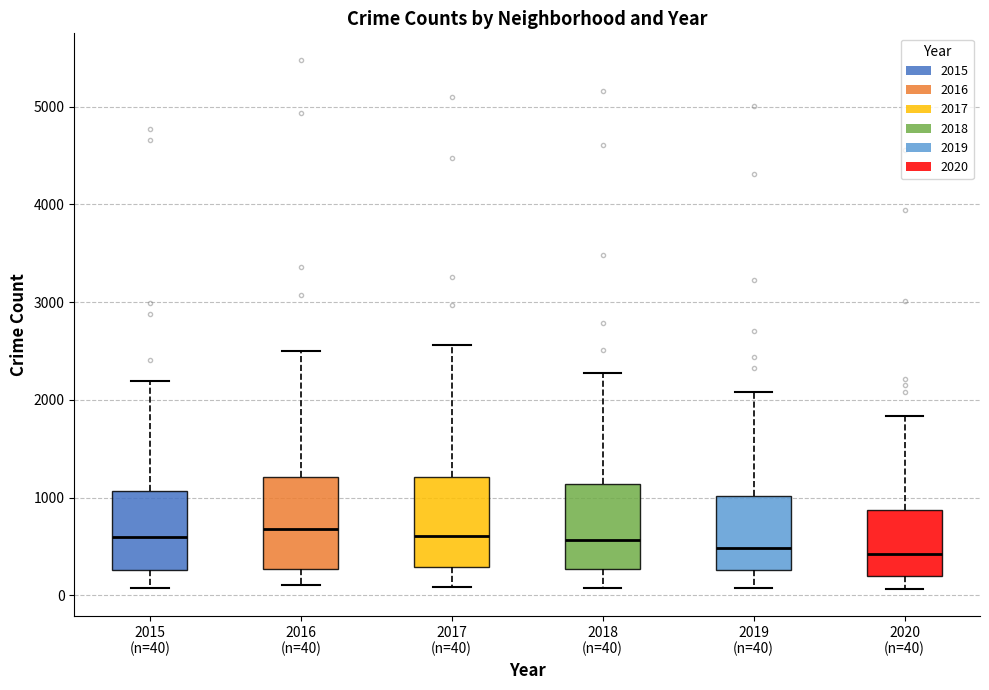

Reading left to right, read every box against the y-axis: the position of its median line, the range the box covers, and the ends of its whiskers. The values are not printed on the chart, so give them approximately, as read against the axis.

2015 (n=40): median 600, box 300 to 1100, whiskers 100 to 2200
2016 (n=40): median 700, box 300 to 1200, whiskers 100 to 2500
2017 (n=40): median 600, box 300 to 1200, whiskers 100 to 2600
2018 (n=40): median 600, box 300 to 1100, whiskers 100 to 2300
2019 (n=40): median 500, box 300 to 1000, whiskers 100 to 2100
2020 (n=40): median 400, box 200 to 900, whiskers 100 to 1800